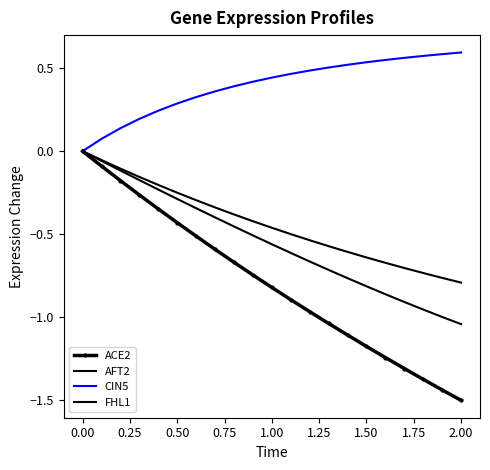

At how many categories does at least one series exceed 0?

20